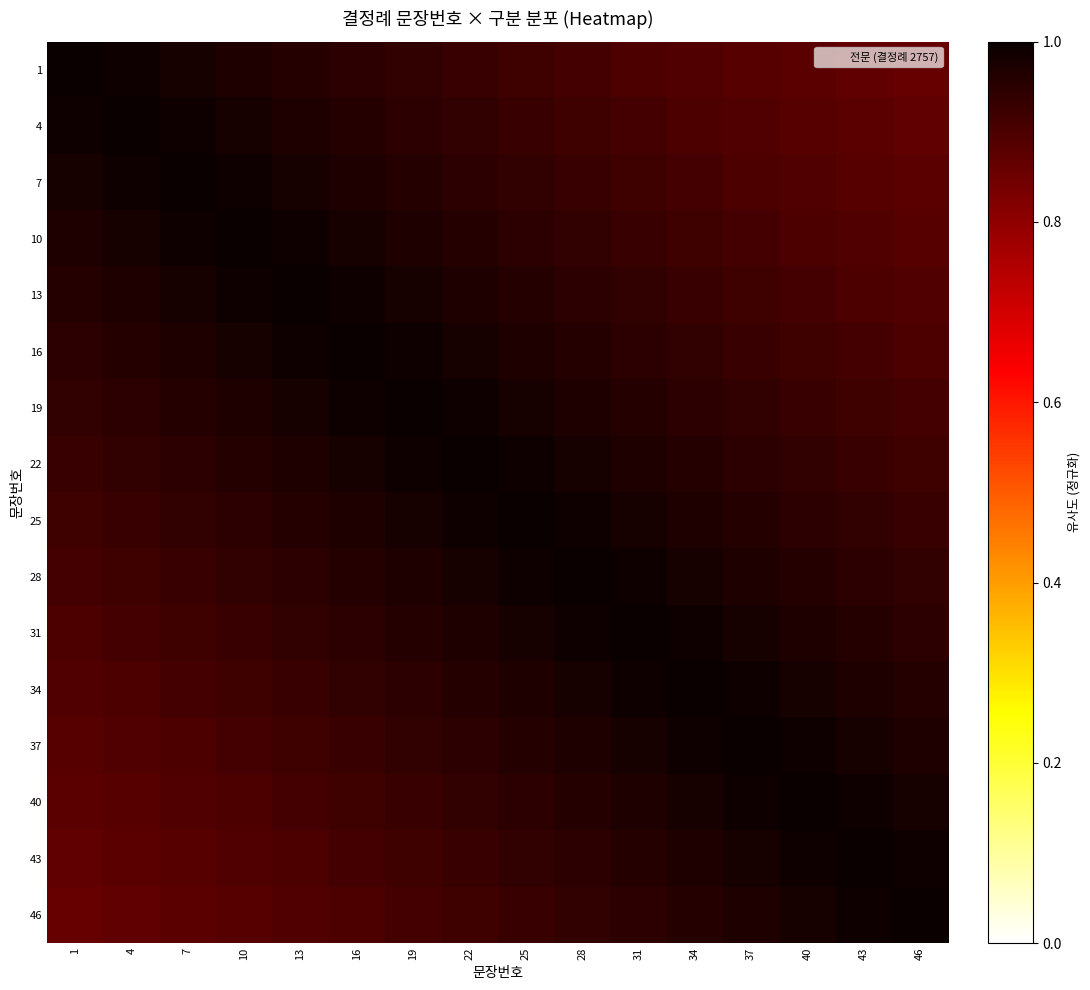

Reading left to right, transcribe all the data shown in this chart.

1: 1=1.0	4=1.0	7=1.0	10=1.0	13=1.0	16=0.9	19=0.9	22=0.9	25=0.9	28=0.9	31=0.9	34=0.9	37=0.9	40=0.9	43=0.9	46=0.9
4: 1=1.0	4=1.0	7=1.0	10=1.0	13=1.0	16=1.0	19=0.9	22=0.9	25=0.9	28=0.9	31=0.9	34=0.9	37=0.9	40=0.9	43=0.9	46=0.9
7: 1=1.0	4=1.0	7=1.0	10=1.0	13=1.0	16=1.0	19=1.0	22=0.9	25=0.9	28=0.9	31=0.9	34=0.9	37=0.9	40=0.9	43=0.9	46=0.9
10: 1=1.0	4=1.0	7=1.0	10=1.0	13=1.0	16=1.0	19=1.0	22=1.0	25=0.9	28=0.9	31=0.9	34=0.9	37=0.9	40=0.9	43=0.9	46=0.9
13: 1=1.0	4=1.0	7=1.0	10=1.0	13=1.0	16=1.0	19=1.0	22=1.0	25=1.0	28=0.9	31=0.9	34=0.9	37=0.9	40=0.9	43=0.9	46=0.9
16: 1=0.9	4=1.0	7=1.0	10=1.0	13=1.0	16=1.0	19=1.0	22=1.0	25=1.0	28=1.0	31=0.9	34=0.9	37=0.9	40=0.9	43=0.9	46=0.9
19: 1=0.9	4=0.9	7=1.0	10=1.0	13=1.0	16=1.0	19=1.0	22=1.0	25=1.0	28=1.0	31=1.0	34=0.9	37=0.9	40=0.9	43=0.9	46=0.9
22: 1=0.9	4=0.9	7=0.9	10=1.0	13=1.0	16=1.0	19=1.0	22=1.0	25=1.0	28=1.0	31=1.0	34=1.0	37=0.9	40=0.9	43=0.9	46=0.9
25: 1=0.9	4=0.9	7=0.9	10=0.9	13=1.0	16=1.0	19=1.0	22=1.0	25=1.0	28=1.0	31=1.0	34=1.0	37=1.0	40=0.9	43=0.9	46=0.9
28: 1=0.9	4=0.9	7=0.9	10=0.9	13=0.9	16=1.0	19=1.0	22=1.0	25=1.0	28=1.0	31=1.0	34=1.0	37=1.0	40=1.0	43=0.9	46=0.9
31: 1=0.9	4=0.9	7=0.9	10=0.9	13=0.9	16=0.9	19=1.0	22=1.0	25=1.0	28=1.0	31=1.0	34=1.0	37=1.0	40=1.0	43=1.0	46=0.9
34: 1=0.9	4=0.9	7=0.9	10=0.9	13=0.9	16=0.9	19=0.9	22=1.0	25=1.0	28=1.0	31=1.0	34=1.0	37=1.0	40=1.0	43=1.0	46=1.0
37: 1=0.9	4=0.9	7=0.9	10=0.9	13=0.9	16=0.9	19=0.9	22=0.9	25=1.0	28=1.0	31=1.0	34=1.0	37=1.0	40=1.0	43=1.0	46=1.0
40: 1=0.9	4=0.9	7=0.9	10=0.9	13=0.9	16=0.9	19=0.9	22=0.9	25=0.9	28=1.0	31=1.0	34=1.0	37=1.0	40=1.0	43=1.0	46=1.0
43: 1=0.9	4=0.9	7=0.9	10=0.9	13=0.9	16=0.9	19=0.9	22=0.9	25=0.9	28=0.9	31=1.0	34=1.0	37=1.0	40=1.0	43=1.0	46=1.0
46: 1=0.9	4=0.9	7=0.9	10=0.9	13=0.9	16=0.9	19=0.9	22=0.9	25=0.9	28=0.9	31=0.9	34=1.0	37=1.0	40=1.0	43=1.0	46=1.0